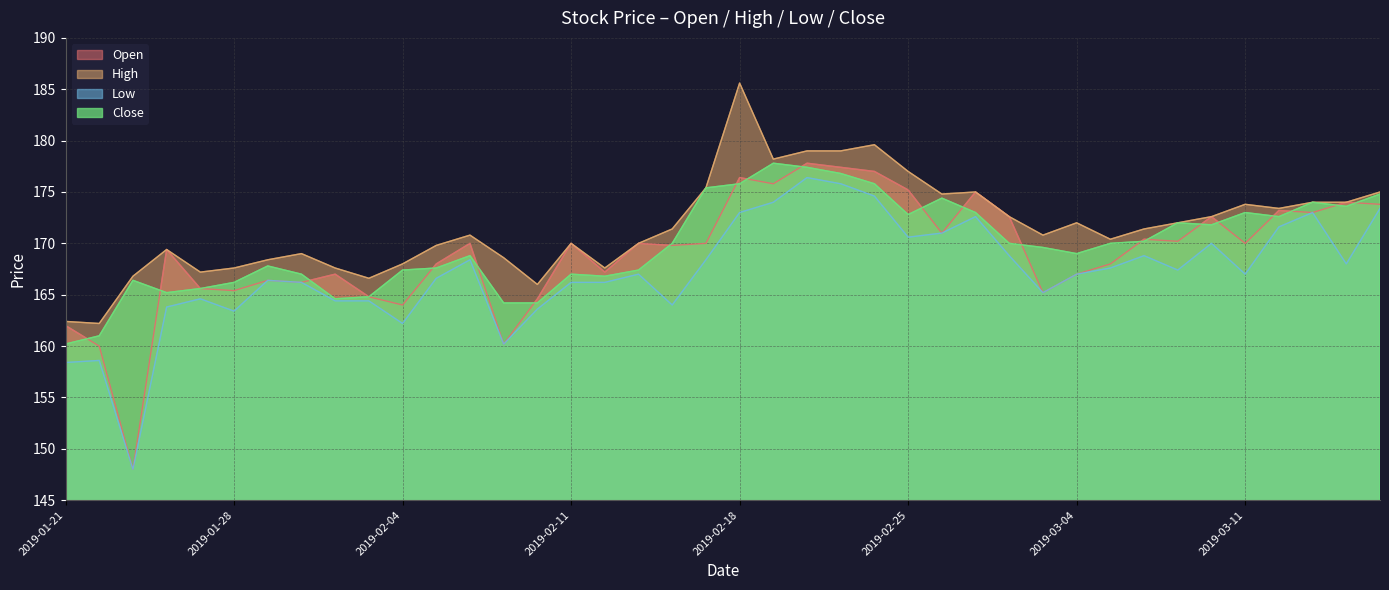

True or false: Low and Open intersect in this chart.

False